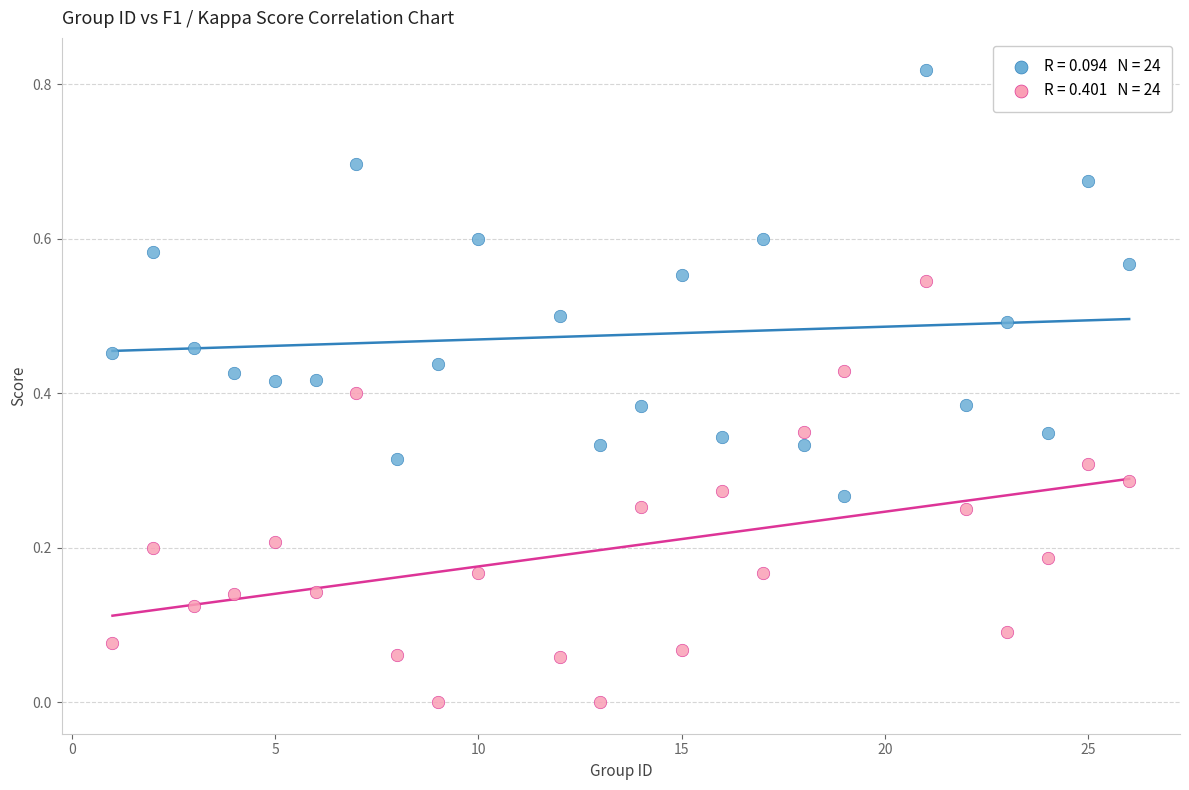

Across all data points, what is the range of X values (max minus min)?

25.0